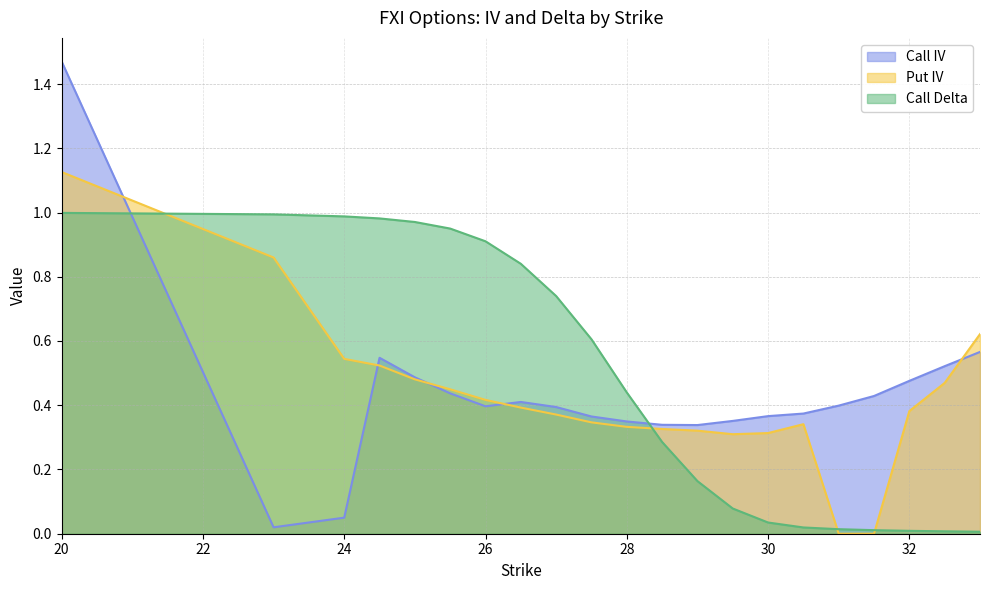

At which label is Call IV closest to 0?

23